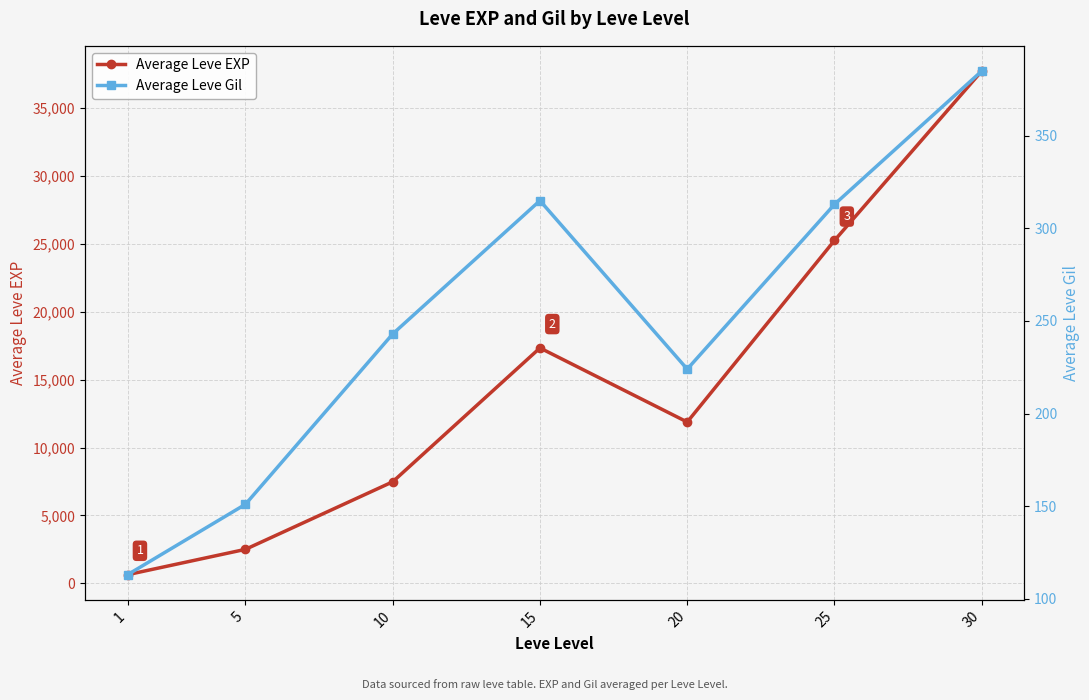

Which series has the largest total across all categories?

Average Leve EXP